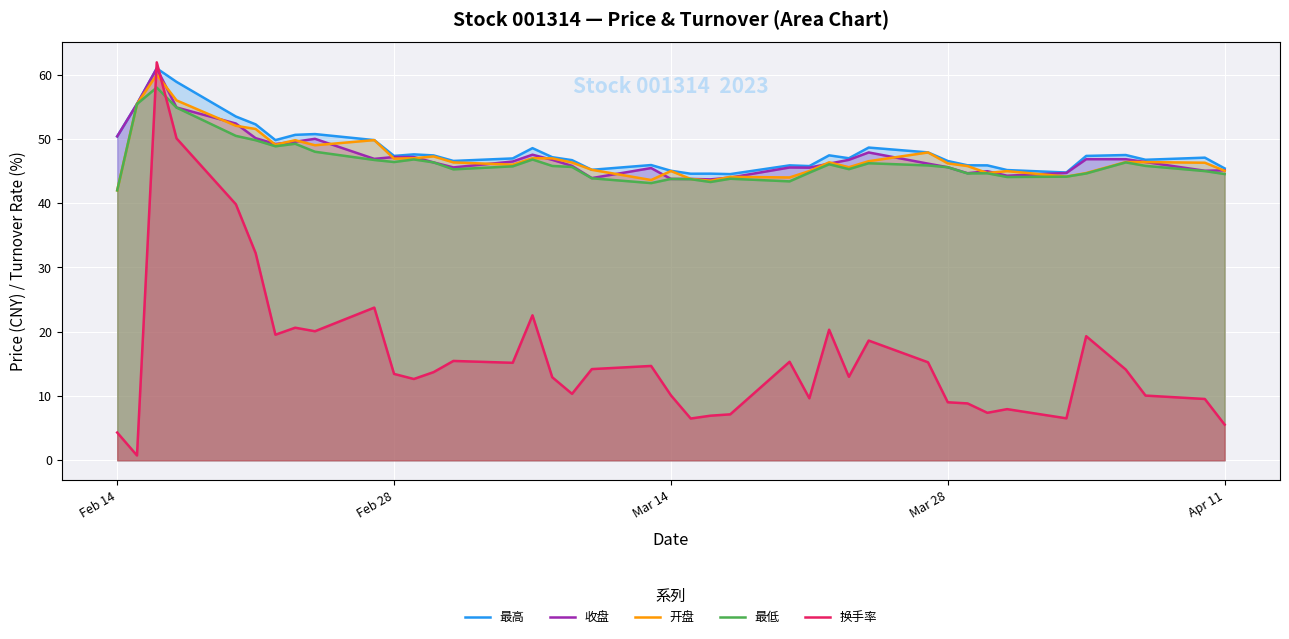

List the series in order of their peak value, highest first.

换手率, 最高, 收盘, 开盘, 最低